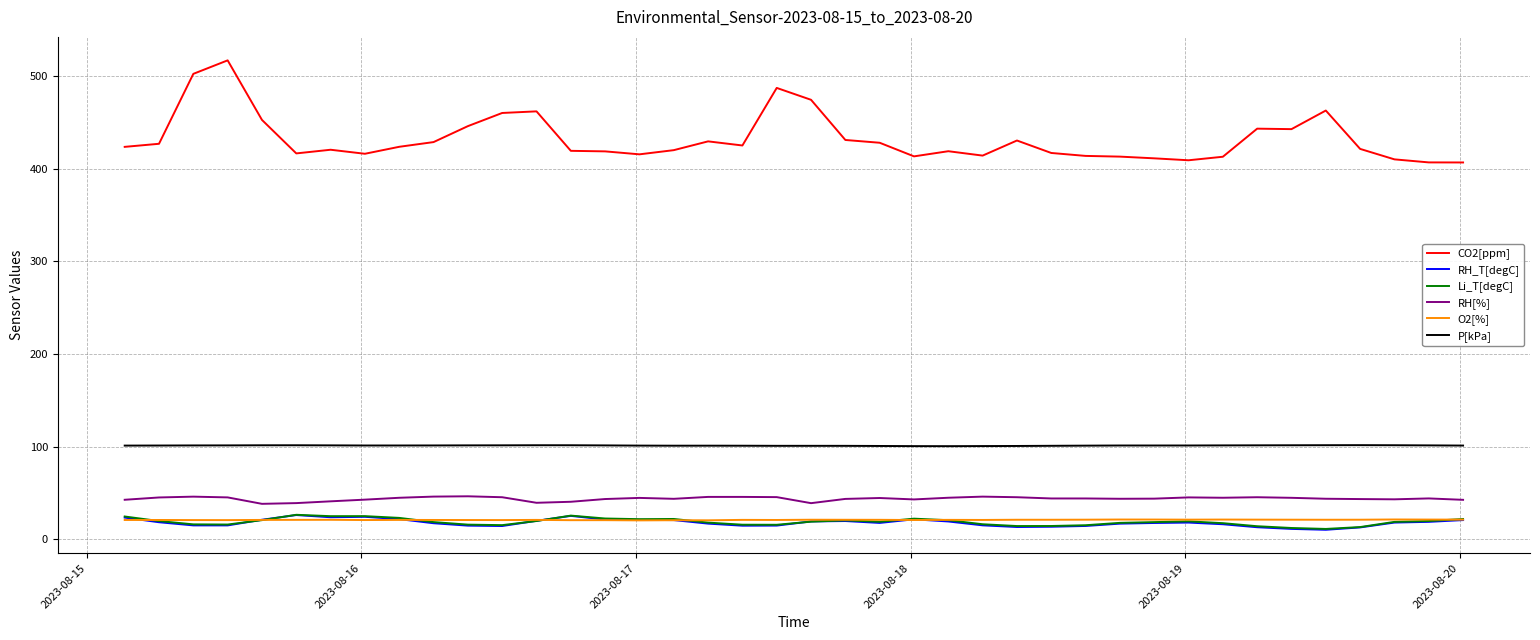

What are all the series names shown in the legend?

CO2[ppm], RH_T[degC], Li_T[degC], RH[%], O2[%], P[kPa]